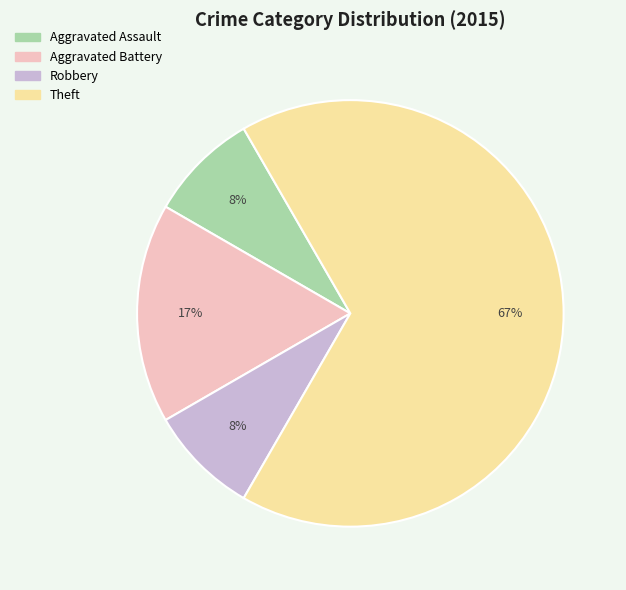

Approximately how many times larger is the value at Aggravated Assault compared to Robbery?

1.0